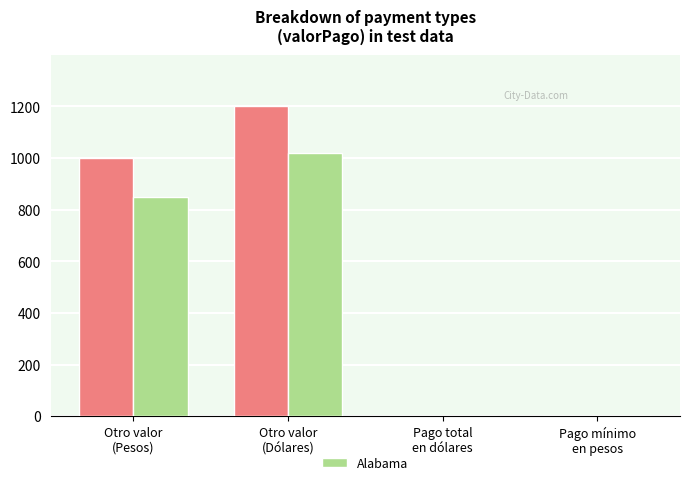

What is the greatest value displayed?

1200